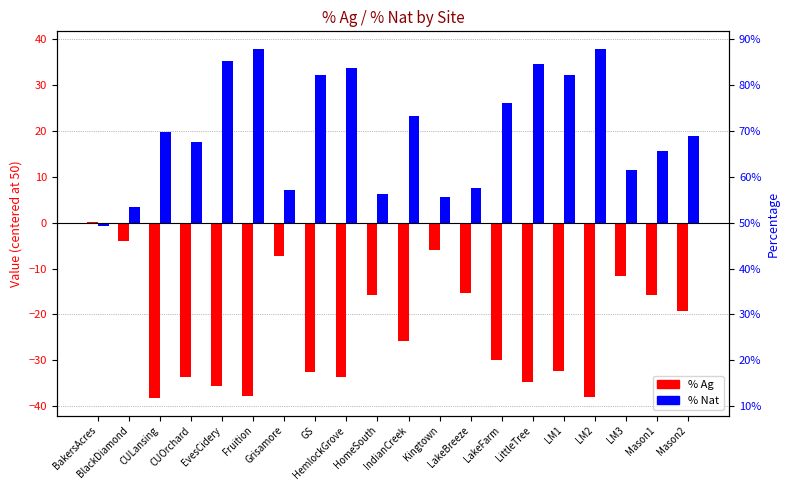

Is it true that % Ag equals -34.6 at LittleTree?

True